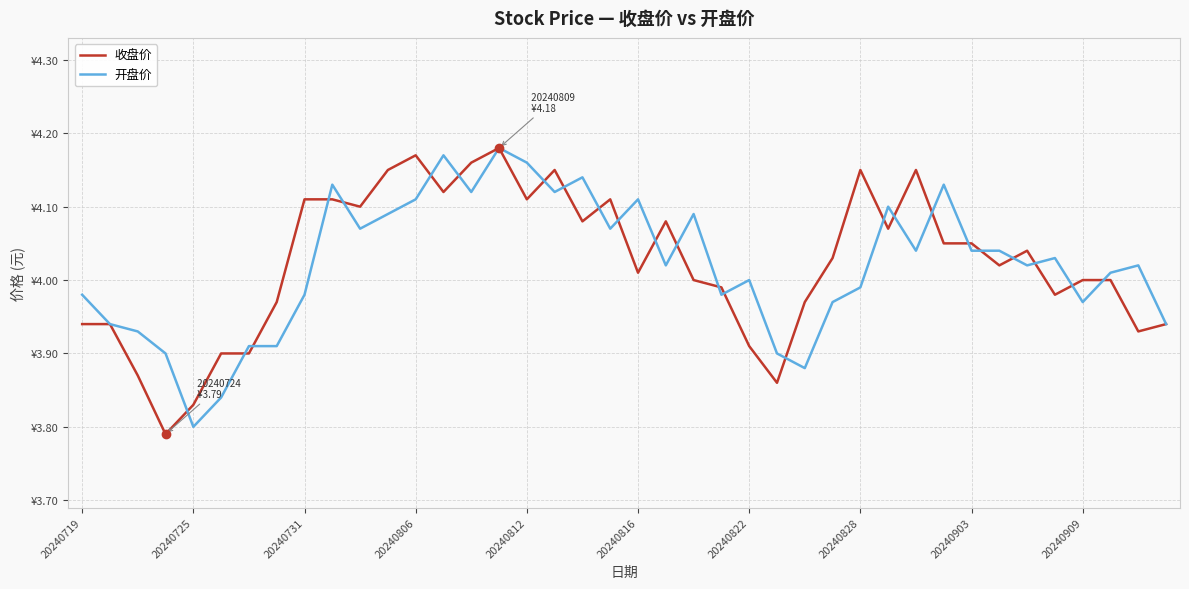

Does the chart have visible grid lines?

Yes